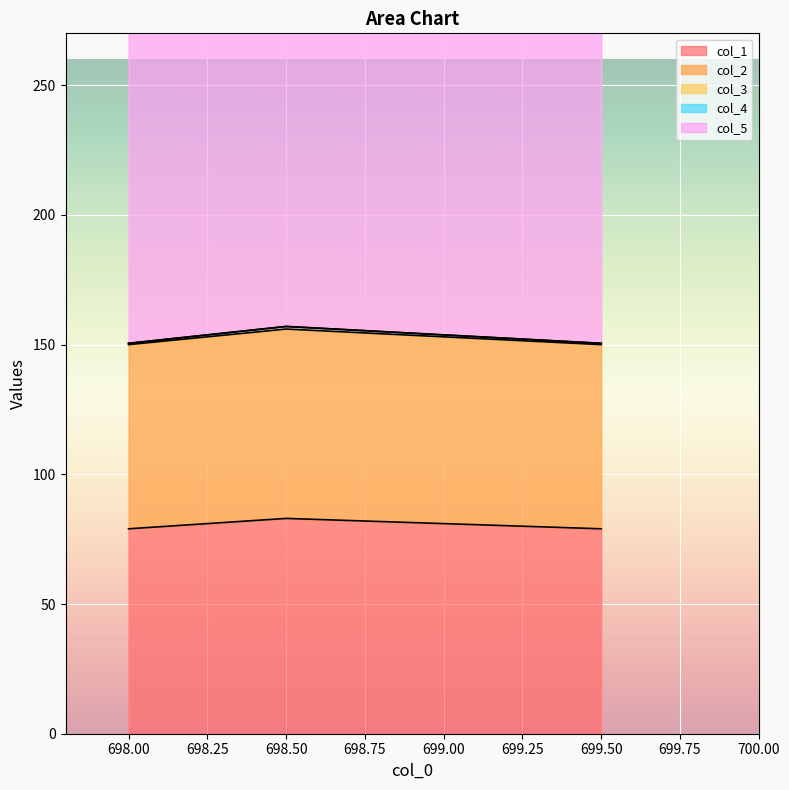

Which label corresponds to the smallest value in the chart?

698.0